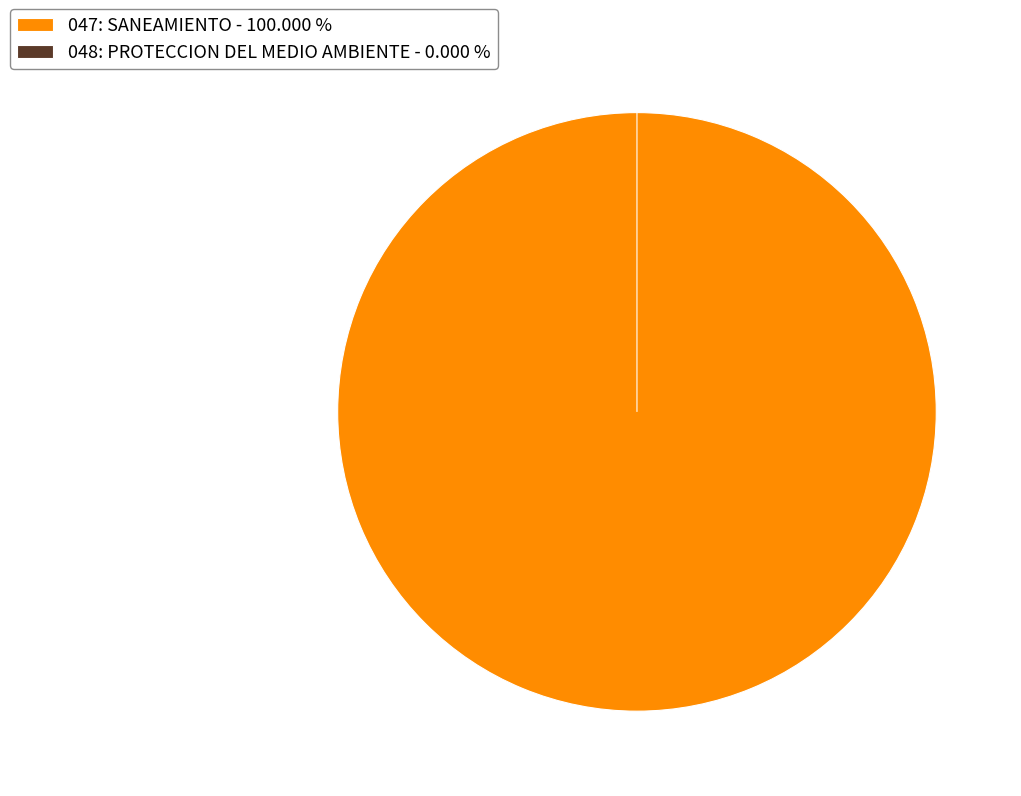

To the nearest percent, what is the difference between the 047: SANEAMIENTO and 048: PROTECCION DEL MEDIO AMBIENTE slice percentages?

100%